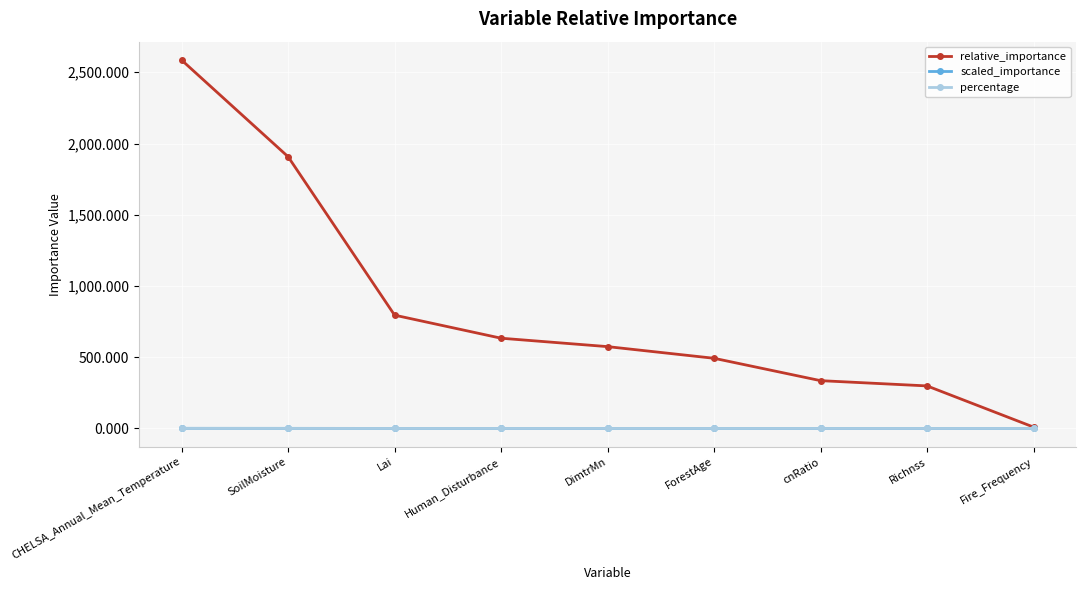

True or false: relative_importance has more than 1 interior local peaks.

False